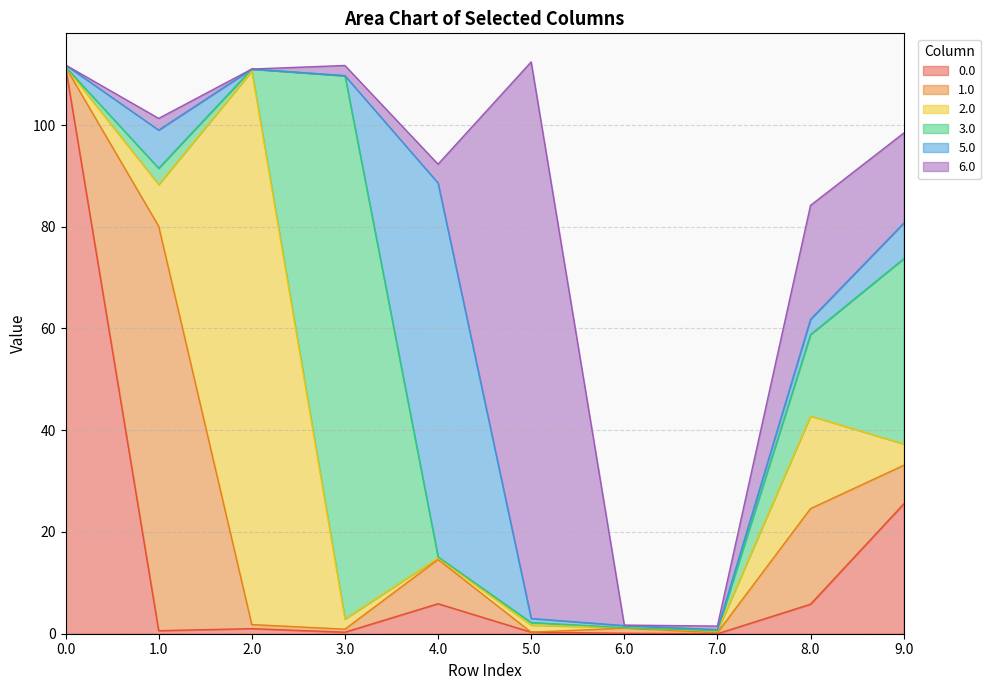

Reading left to right, what are all the values shown in this chart?

0.0: 0.0=111.4	1.0=0.6	2.0=1.0	3.0=0.3	4.0=5.9	5.0=0.3	6.0=0.1	7.0=0.0	8.0=5.8	9.0=25.5
1.0: 0.0=0.0	1.0=79.5	2.0=0.8	3.0=0.6	4.0=8.7	5.0=0.0	6.0=1.0	7.0=0.2	8.0=18.8	9.0=7.6
2.0: 0.0=0.0	1.0=8.2	2.0=108.8	3.0=2.0	4.0=0.3	5.0=1.4	6.0=0.1	7.0=0.3	8.0=18.2	9.0=4.2
3.0: 0.0=0.0	1.0=3.2	2.0=0.4	3.0=106.8	4.0=0.2	5.0=0.5	6.0=0.0	7.0=0.1	8.0=16.0	9.0=36.4
5.0: 0.0=0.4	1.0=7.5	2.0=0.0	3.0=0.0	4.0=73.5	5.0=0.8	6.0=0.4	7.0=0.2	8.0=3.0	9.0=7.0
6.0: 0.0=0.0	1.0=2.3	2.0=0.0	3.0=2.0	4.0=3.7	5.0=109.4	6.0=0.1	7.0=0.7	8.0=22.4	9.0=17.7